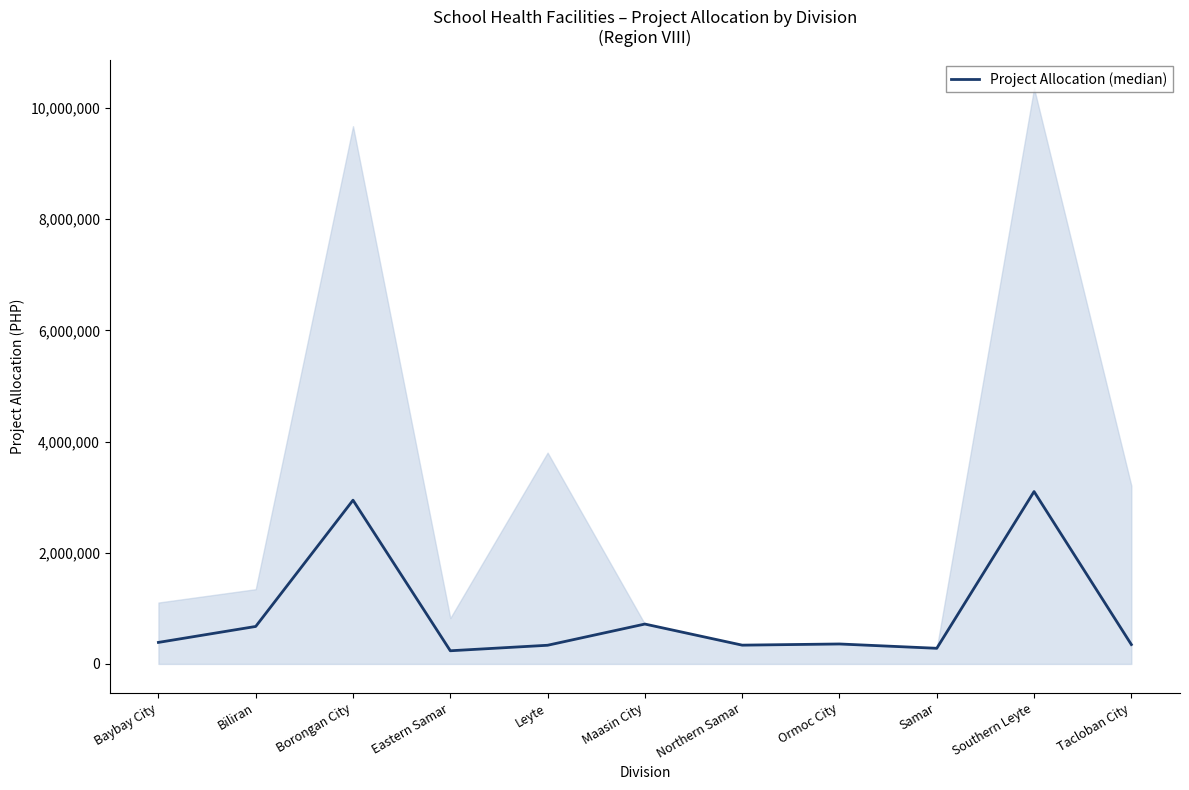

What is the maximum value shown in the chart?

3100687.5